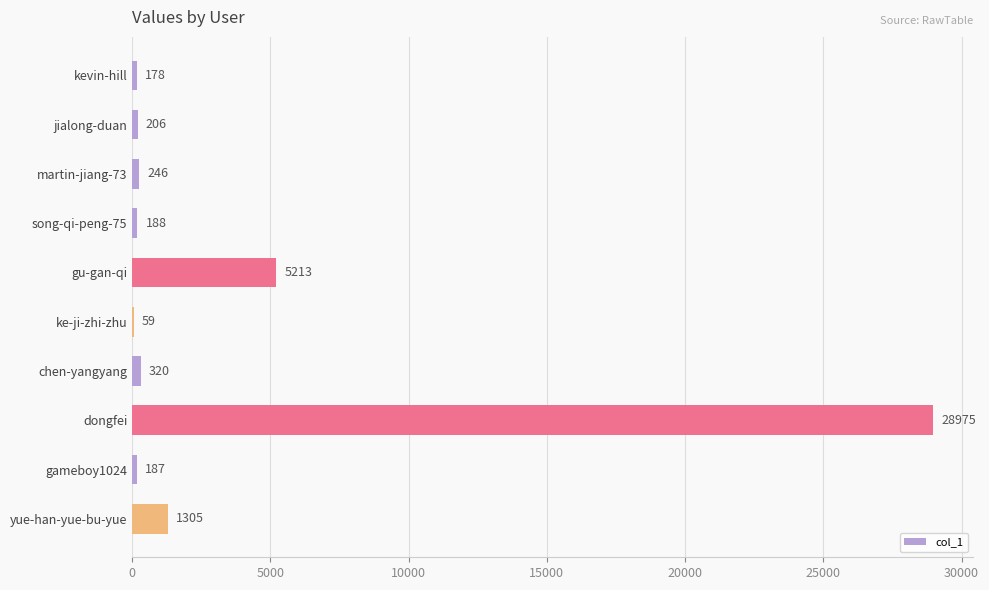

What is the maximum value shown in the chart?

28975